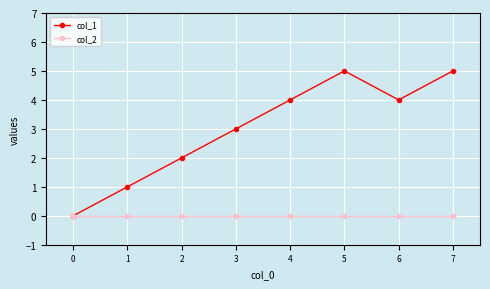

Which series has the largest total across all categories?

col_1